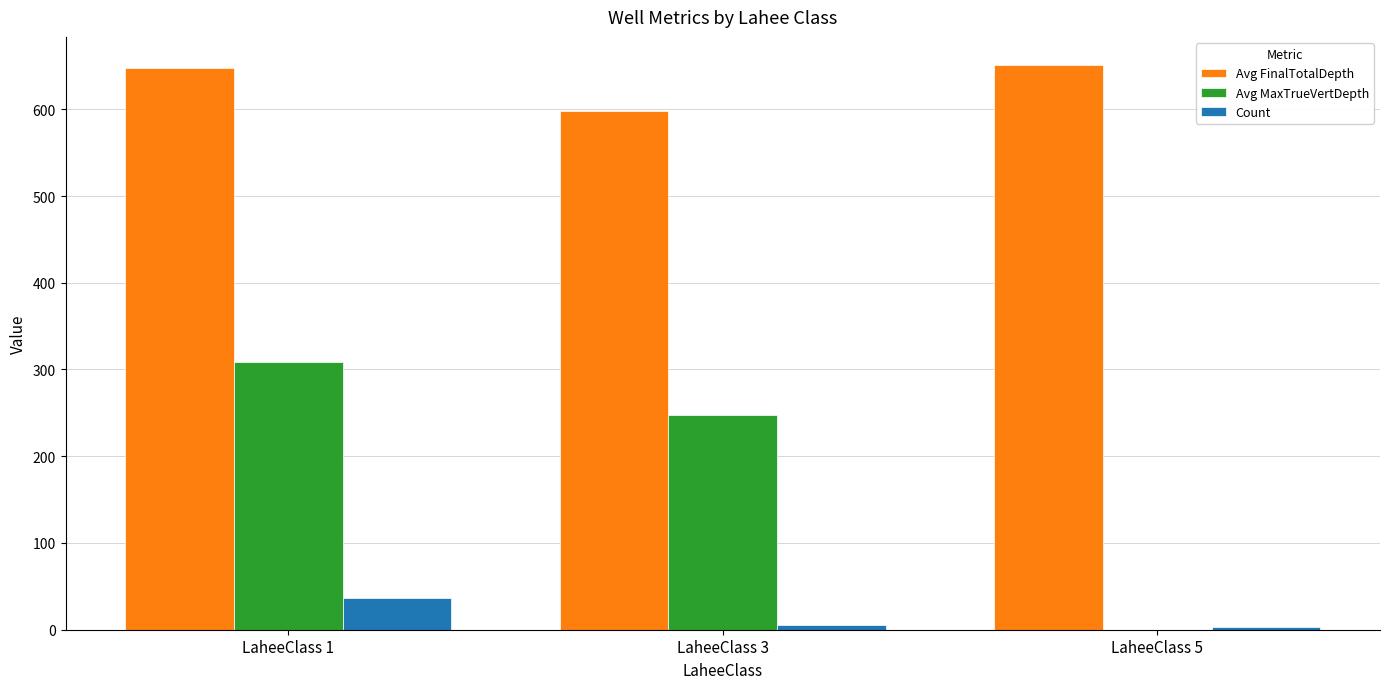

What is the sum of all Count values?

45.0